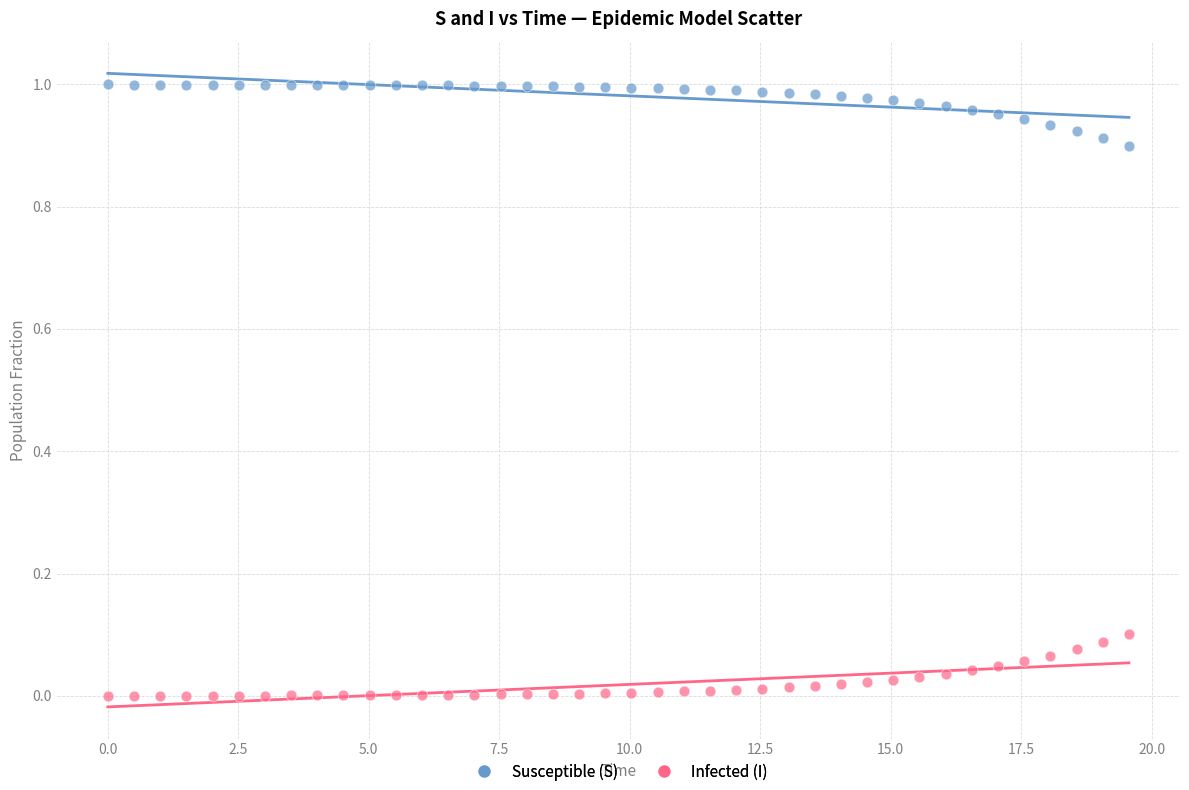

What is the X range (max minus min) for the scatter plot?

19.6